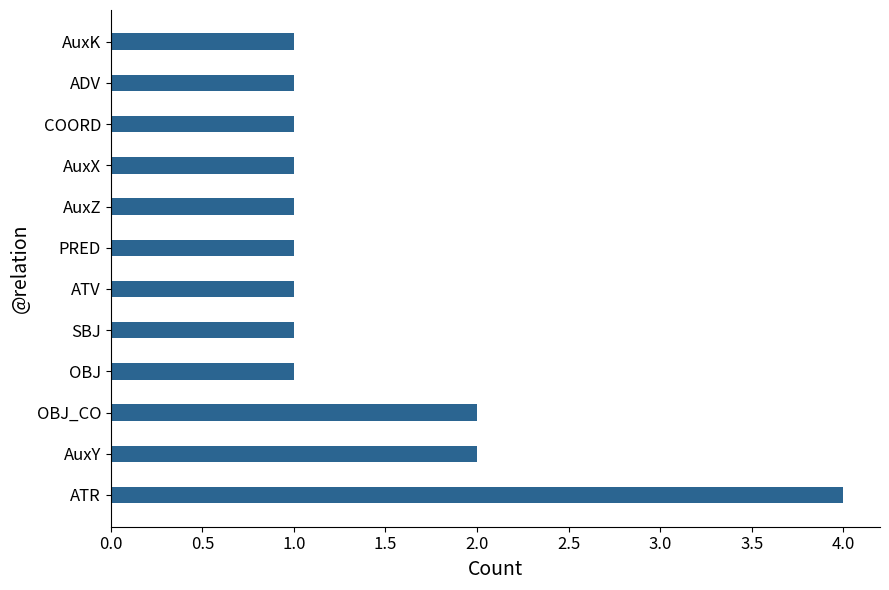

How many bars are there in total?

12